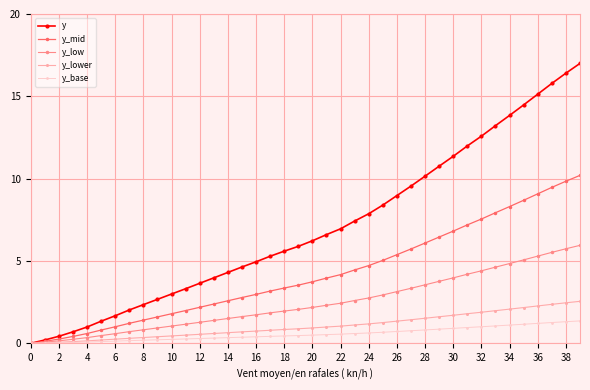

What is the value of the y point at the 36th from the left?

14.5